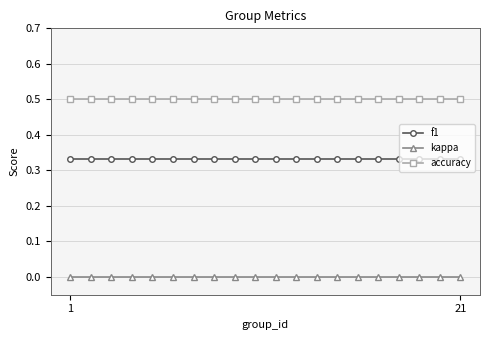

True or false: kappa and f1 cross at least once.

False